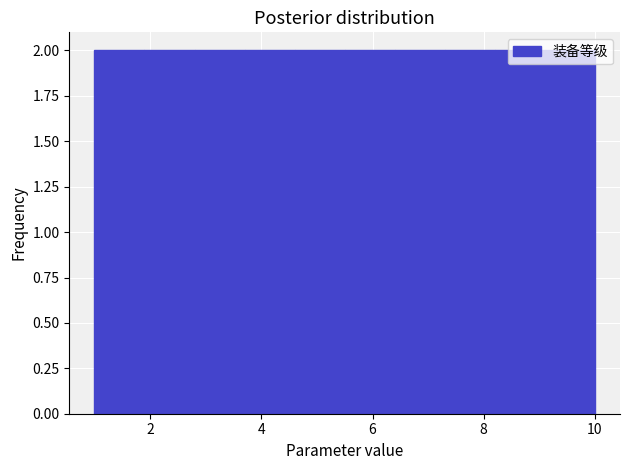

Reading left to right, list every bar in this chart as the range it spans on the x-axis followed by its height. Neither the bar edges nor the heights are printed on the chart, so give them approximately, as read against the axes.

1.0 to 1.9: 2
1.9 to 2.8: 2
2.8 to 3.7: 2
3.7 to 4.6: 2
4.6 to 5.5: 2
5.5 to 6.4: 2
6.4 to 7.3: 2
7.3 to 8.2: 2
8.2 to 9.1: 2
9.1 to 10.0: 2